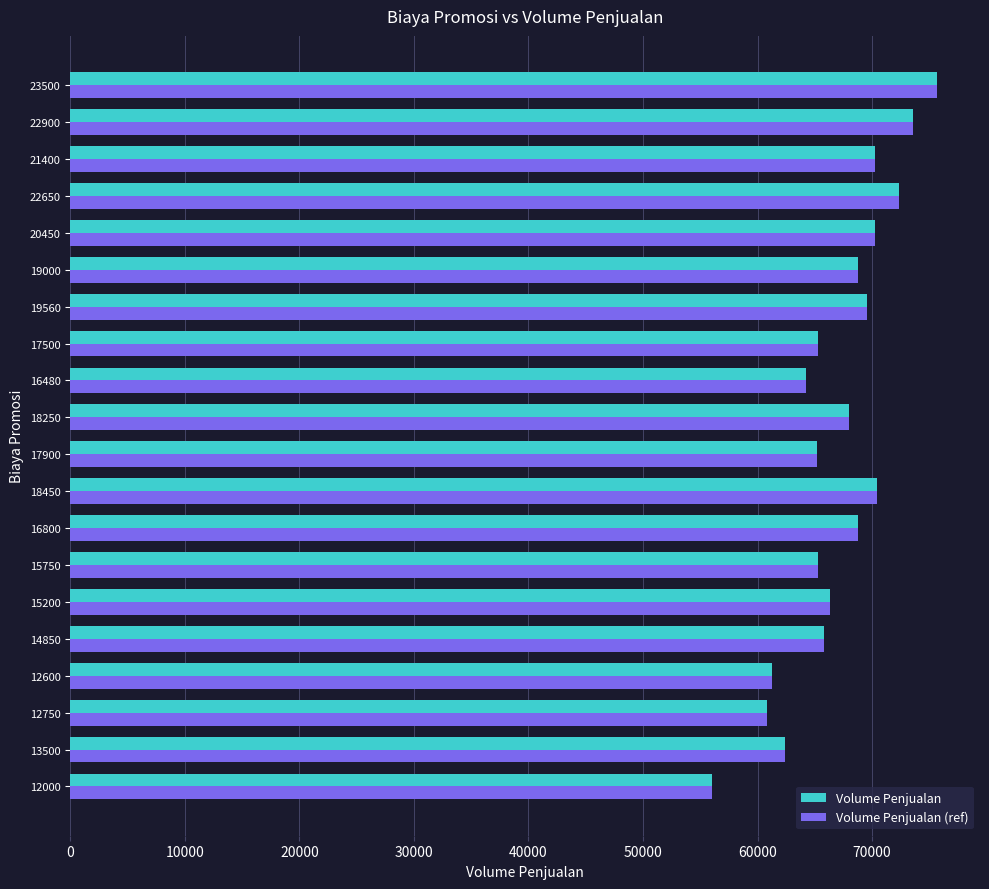

At which category is the sum across all series the highest?

23500